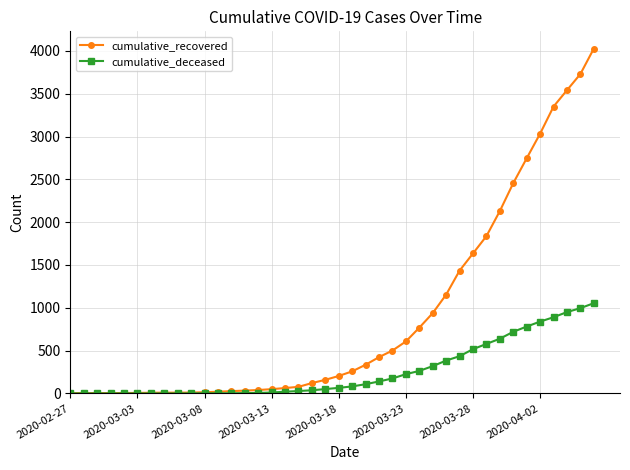

List the series in order of their overall mean, highest first.

cumulative_recovered, cumulative_deceased